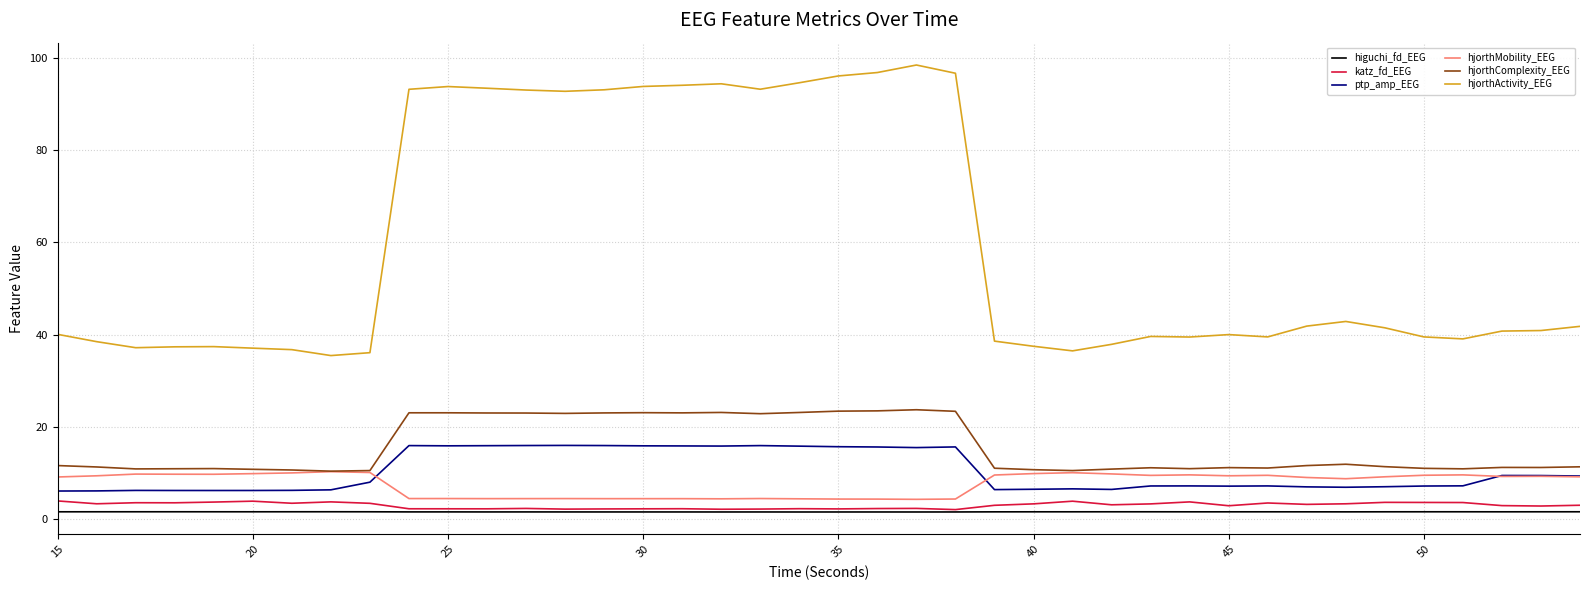

True or false: katz_fd_EEG and ptp_amp_EEG intersect in this chart.

False